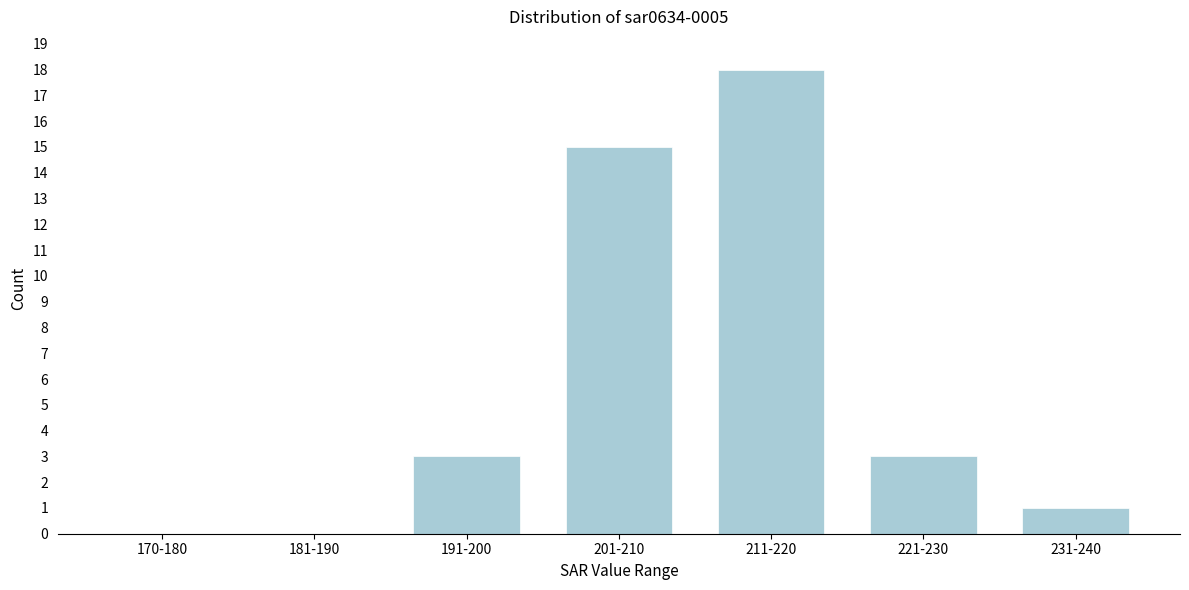

Reading left to right, transcribe all the data shown in this chart.

170-180=0	181-190=0	191-200=3	201-210=15	211-220=18	221-230=3	231-240=1